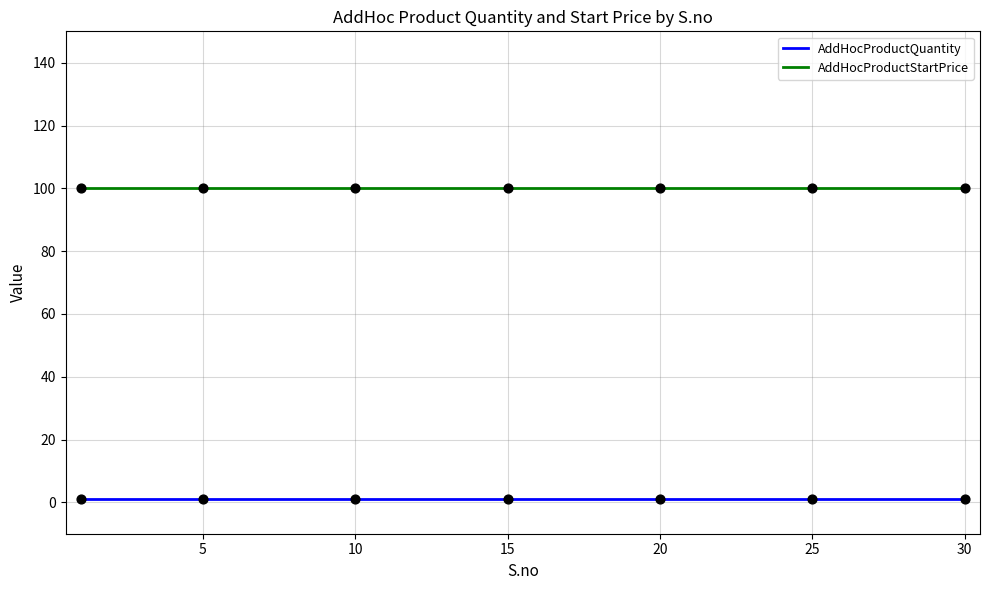

What are all the series names shown in the legend?

AddHocProductQuantity, AddHocProductStartPrice